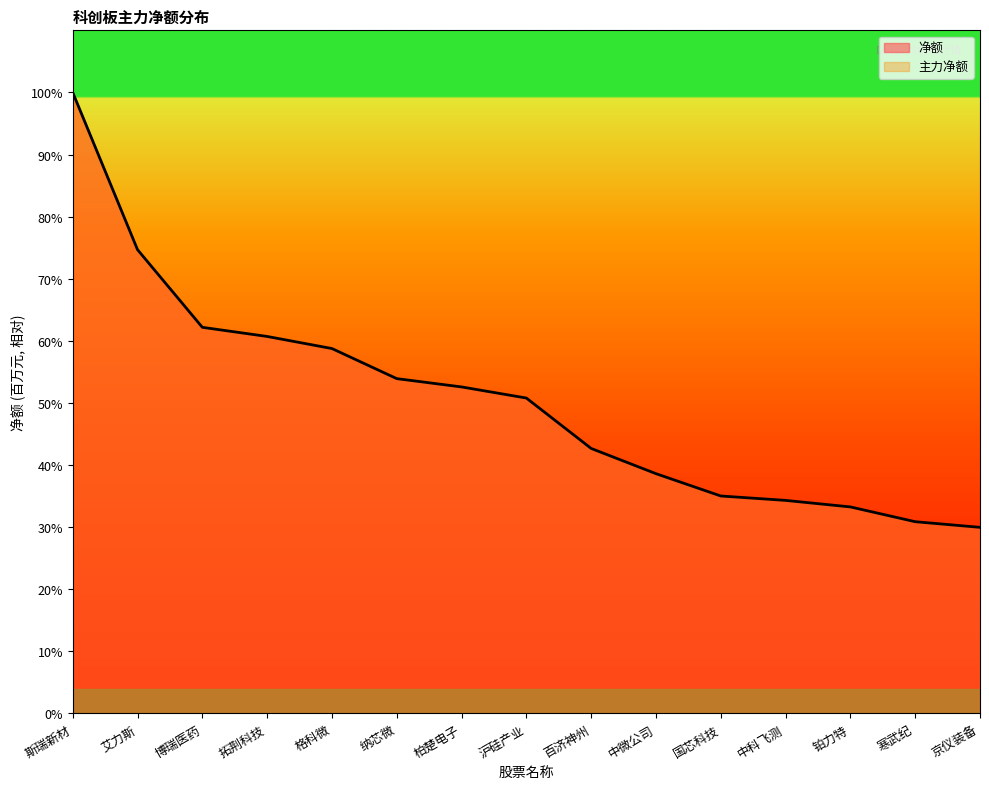

How many lines are shown in the chart?

1